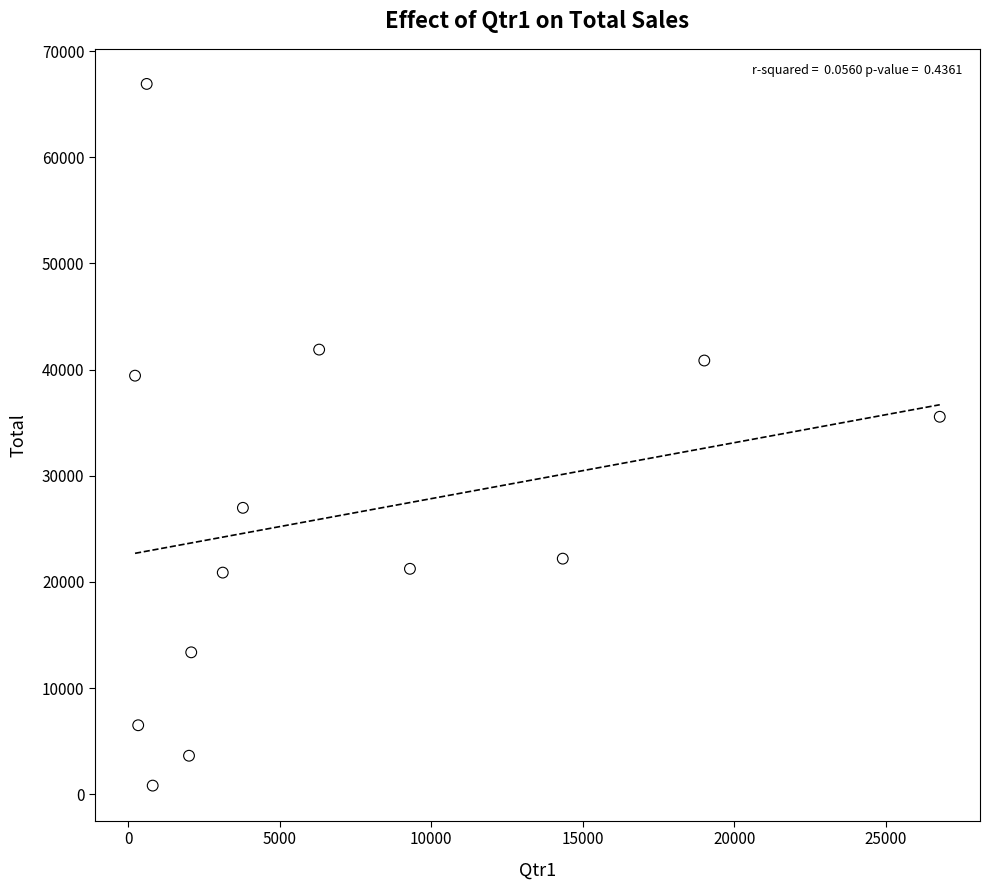

What Y value in the scatter plot is closest to 33856?

35551.7